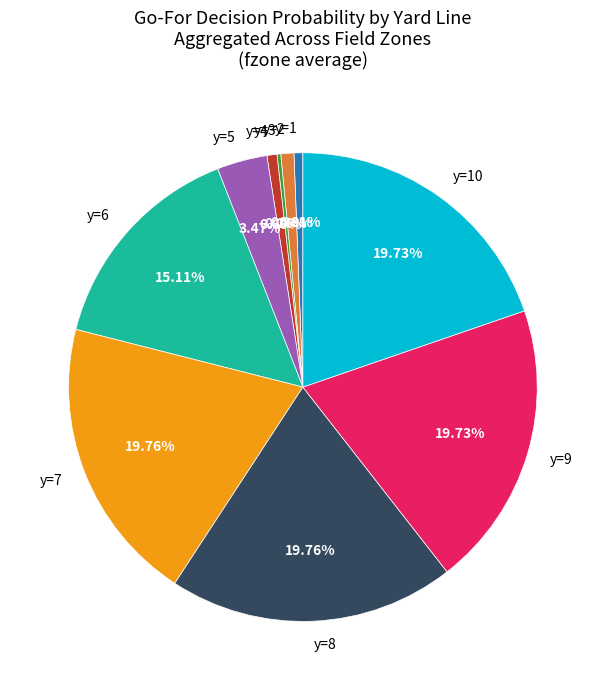

The y=8 slice represents 20% of the pie. True or false?

True